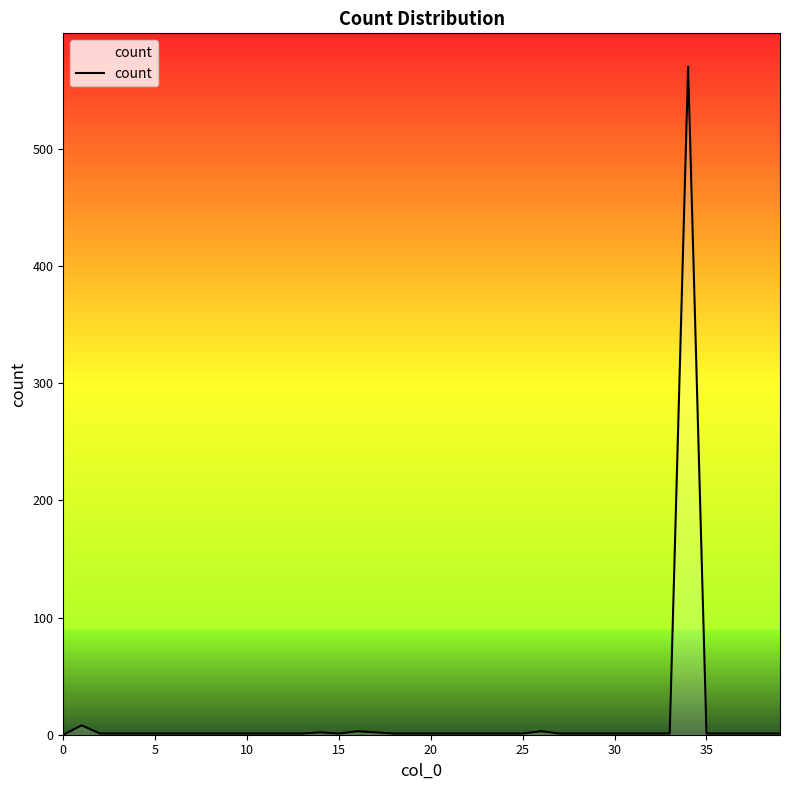

Does the chart display data point markers on the line(s)?

No